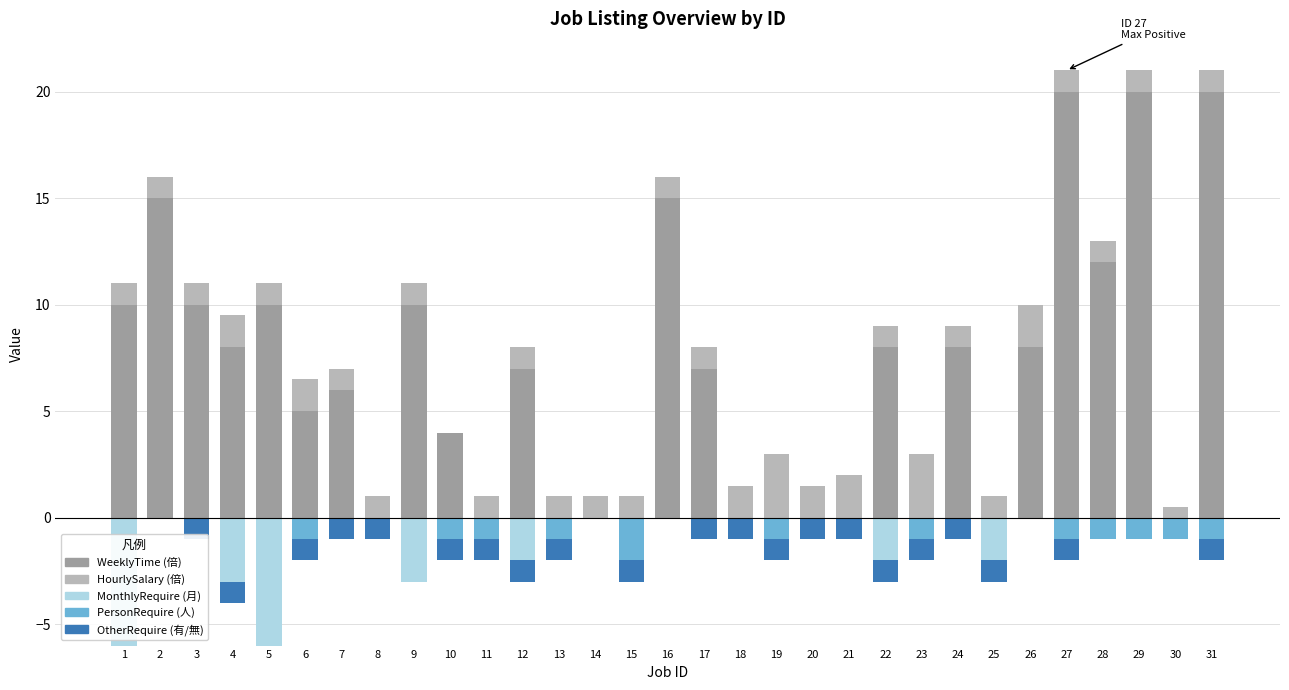

Where is PersonRequire nearest to the value -1?

6